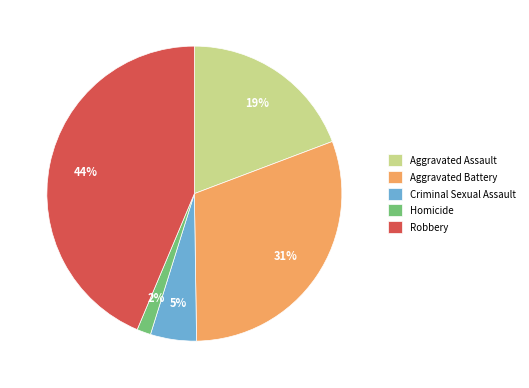

Combined, do Robbery and Homicide account for over 50%?

No